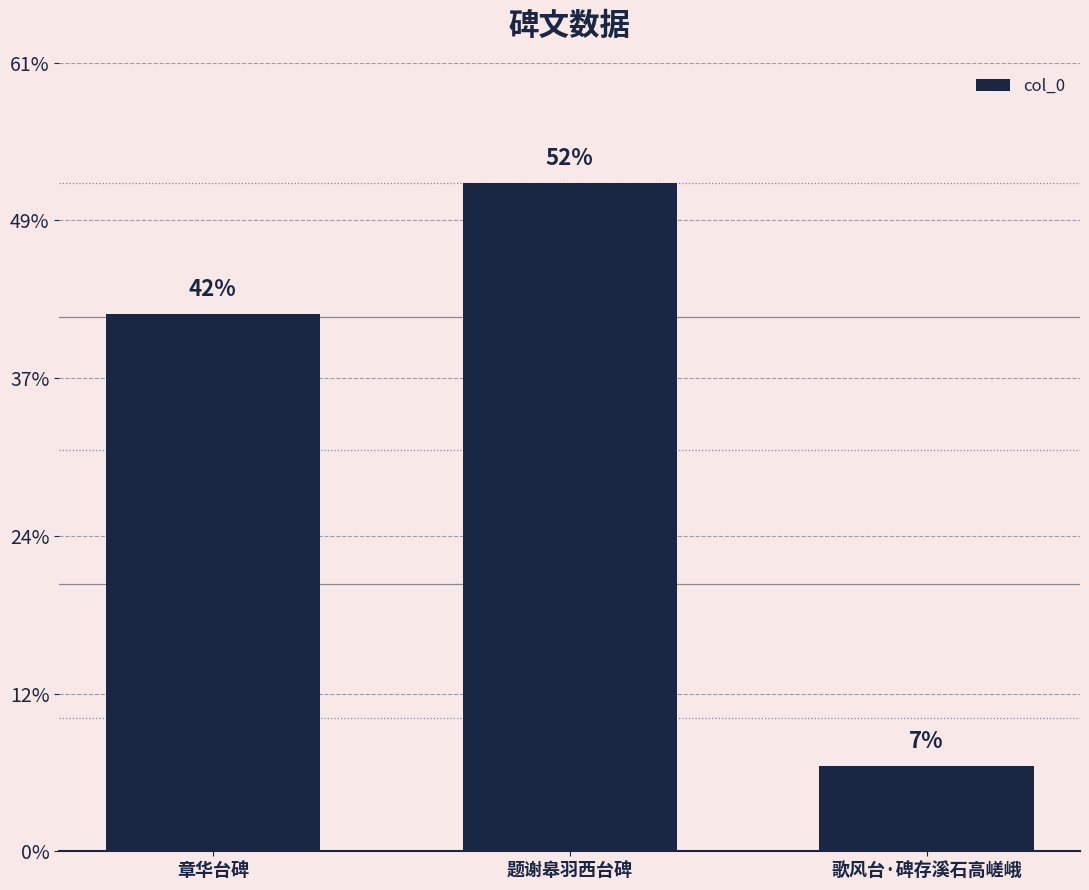

Which label corresponds to the largest value in the chart?

题谢皋羽西台碑